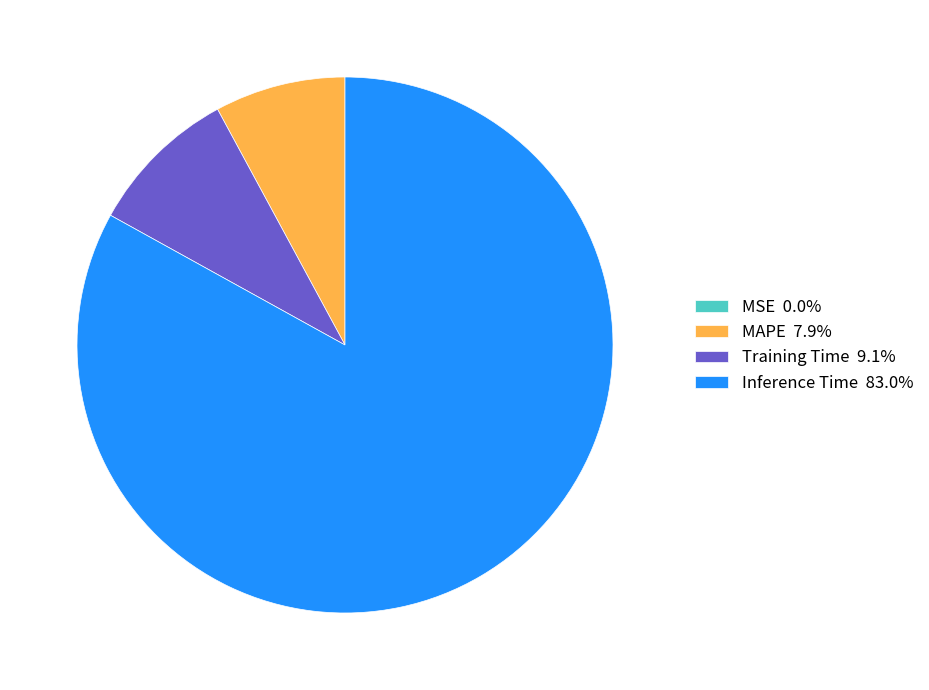

Is there a majority slice in this chart?

Yes